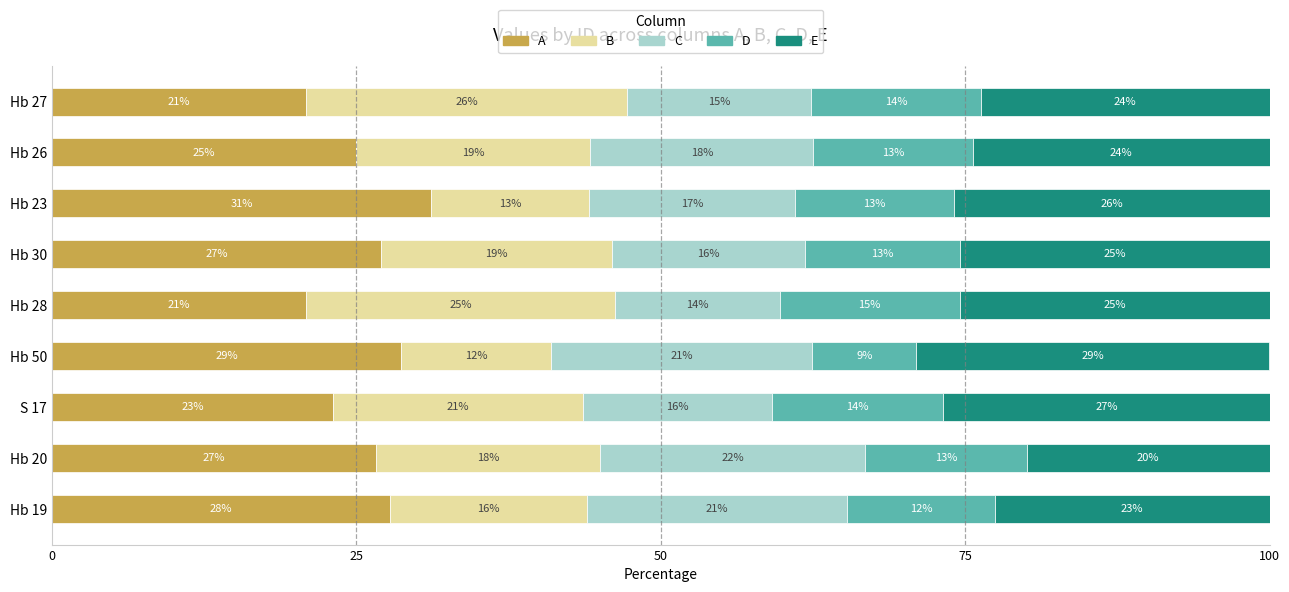

What is the highest value of the A series?

31.1